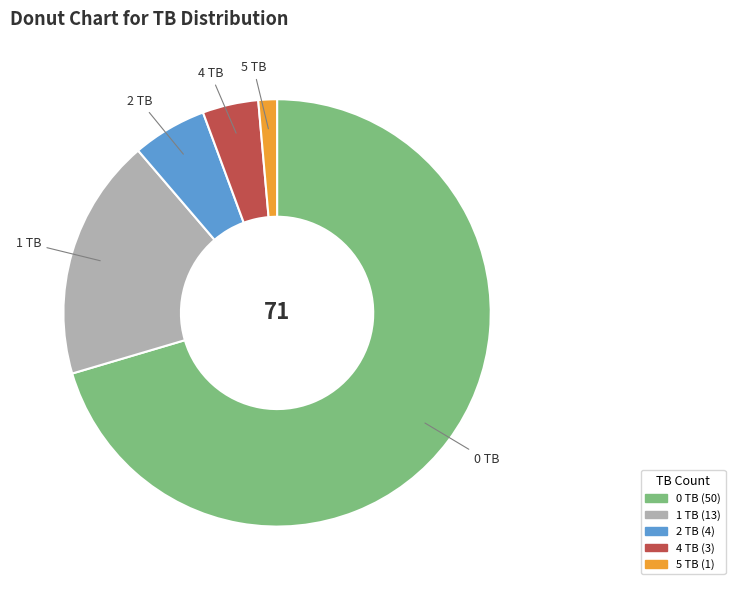

Combined, do 4 TB and 5 TB account for over 50%?

No